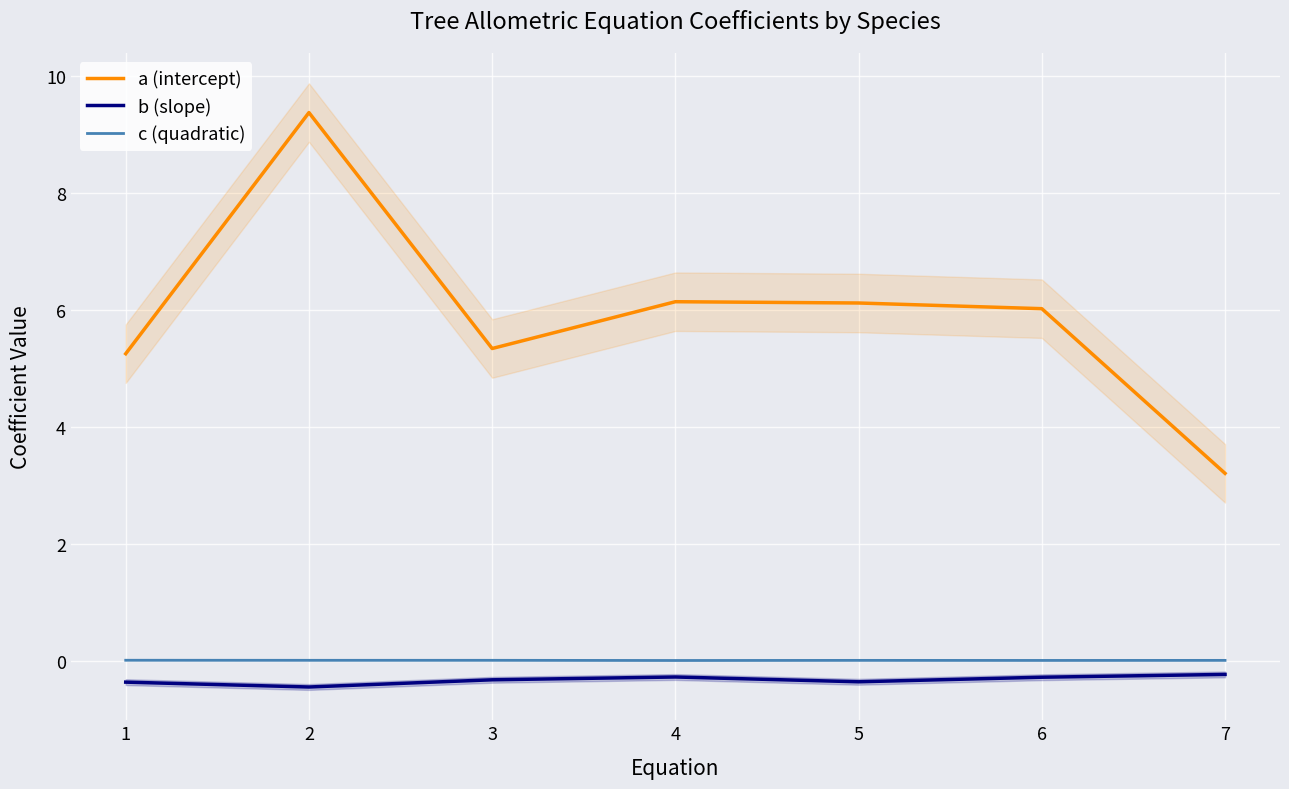

List the series in order of their peak value, highest first.

a (intercept), c (quadratic), b (slope)